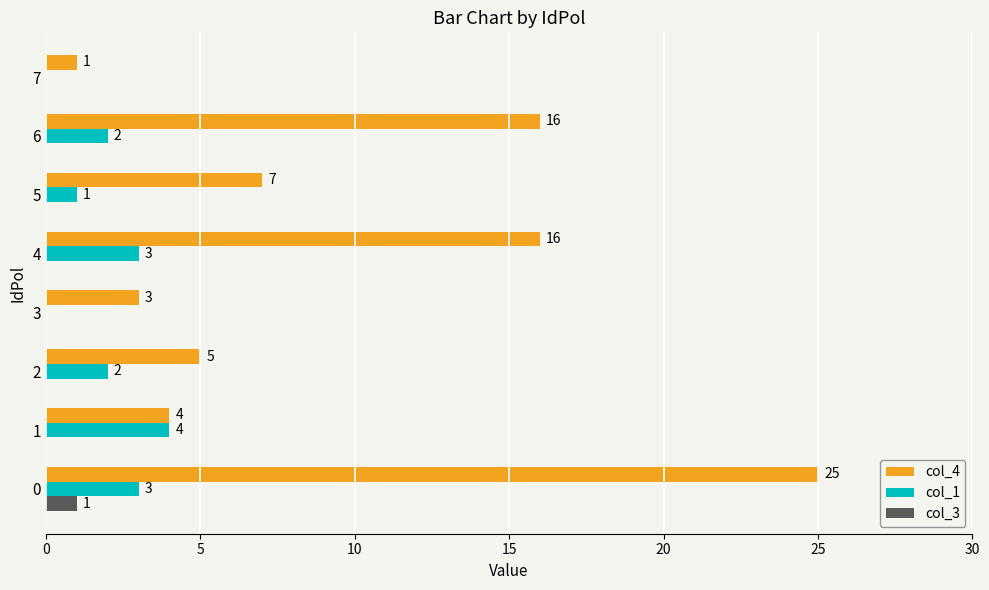

What is the total value across all series at 5?

8